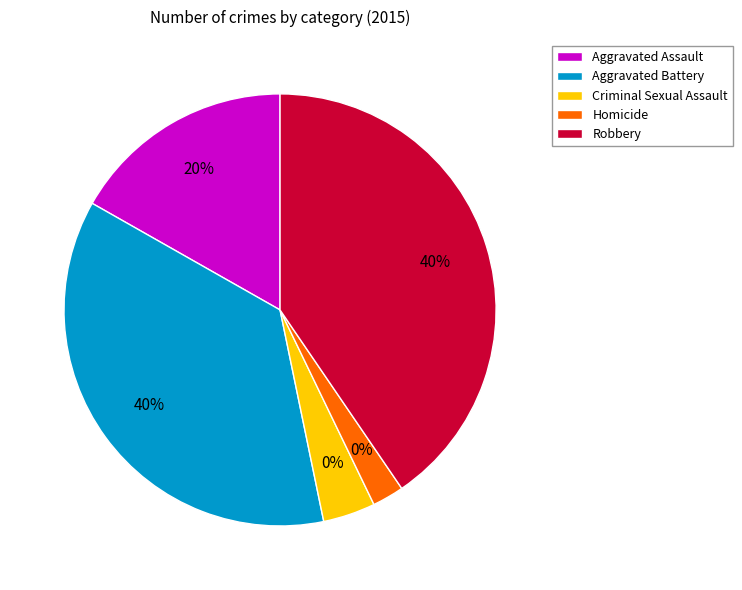

How much of the chart is everything except Aggravated Assault?

83.2%